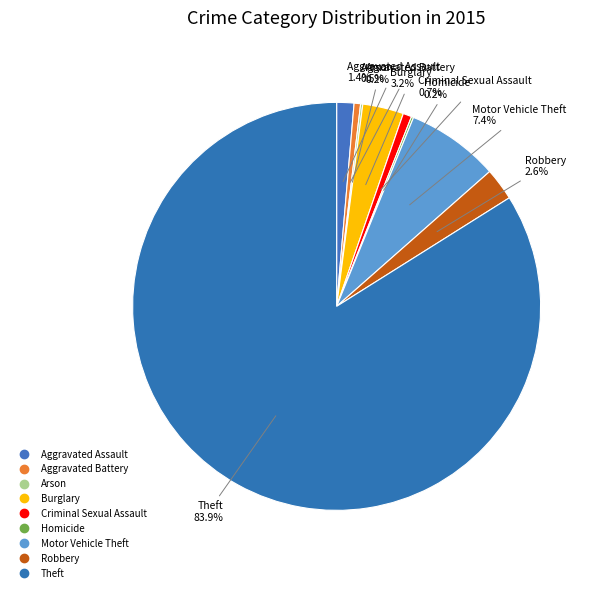

To the nearest percent, what is the difference between the largest and smallest slice percentages?

84%